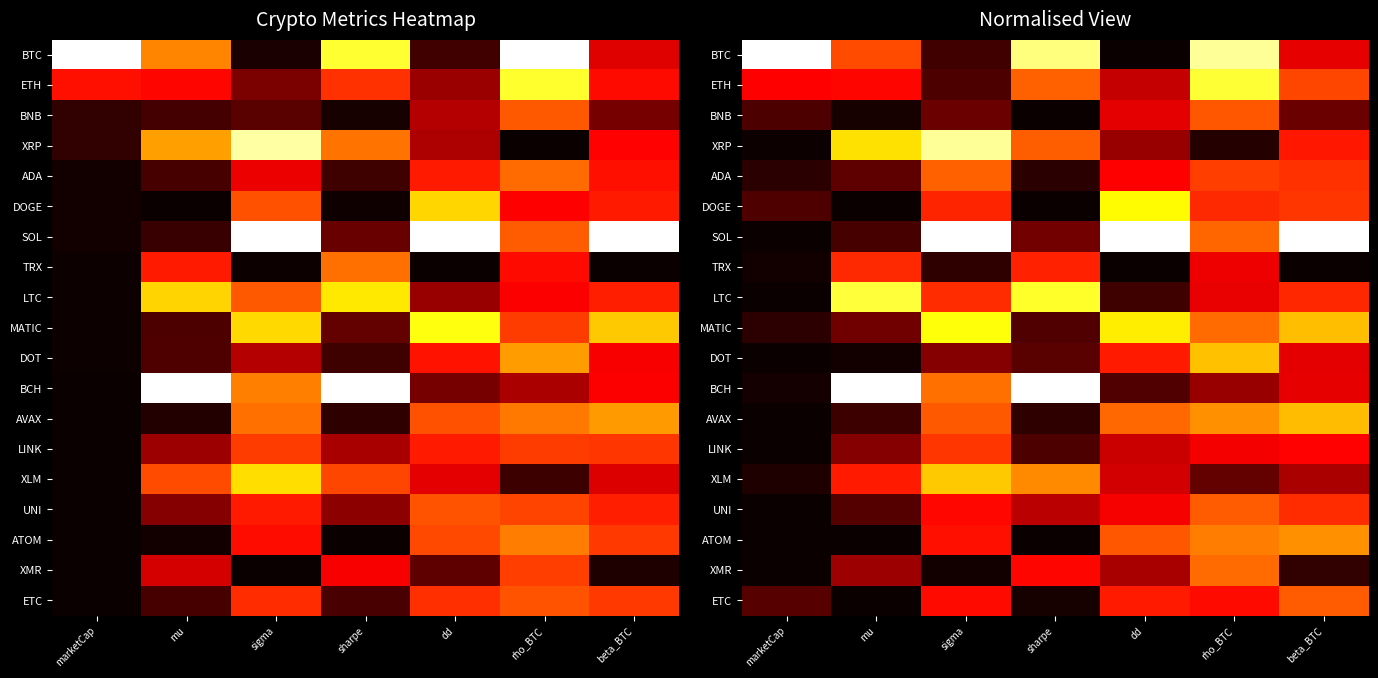

What is the total value across all series at sharpe?

5.9